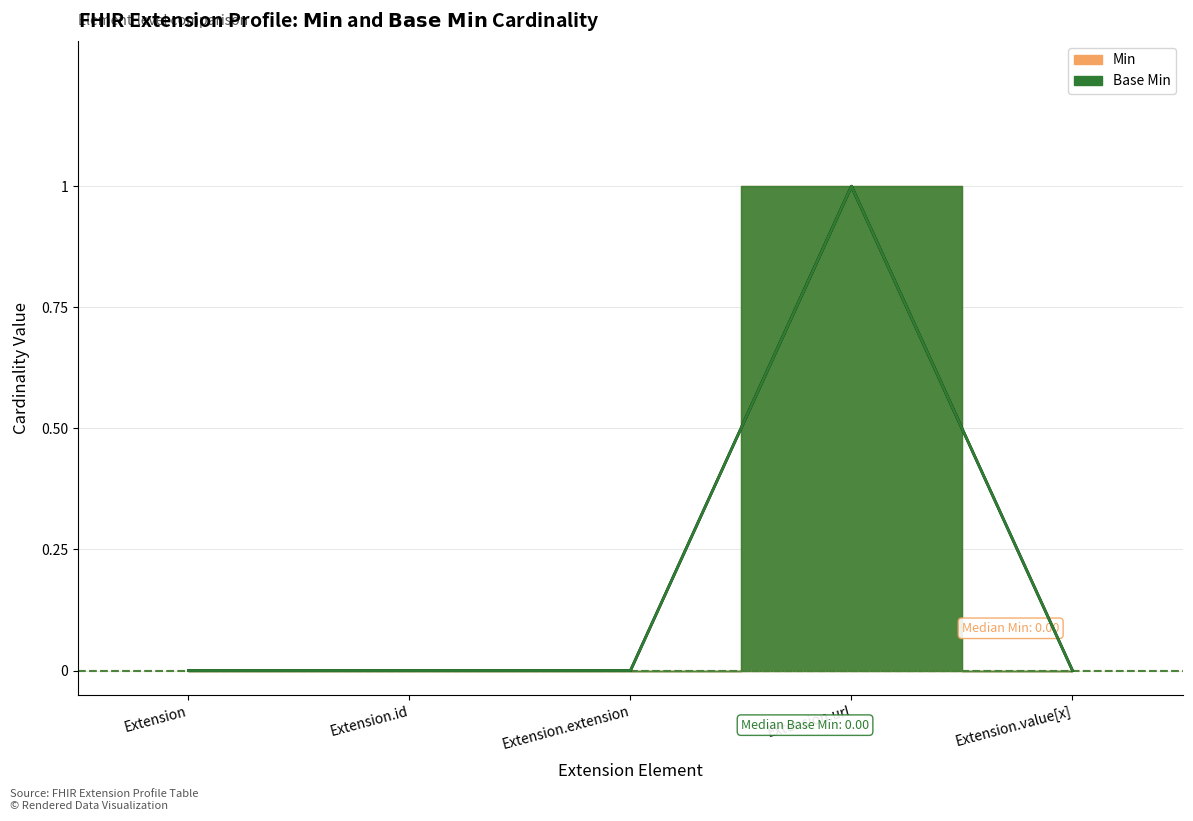

At which category does the chart reach its peak across all series?

Extension.url